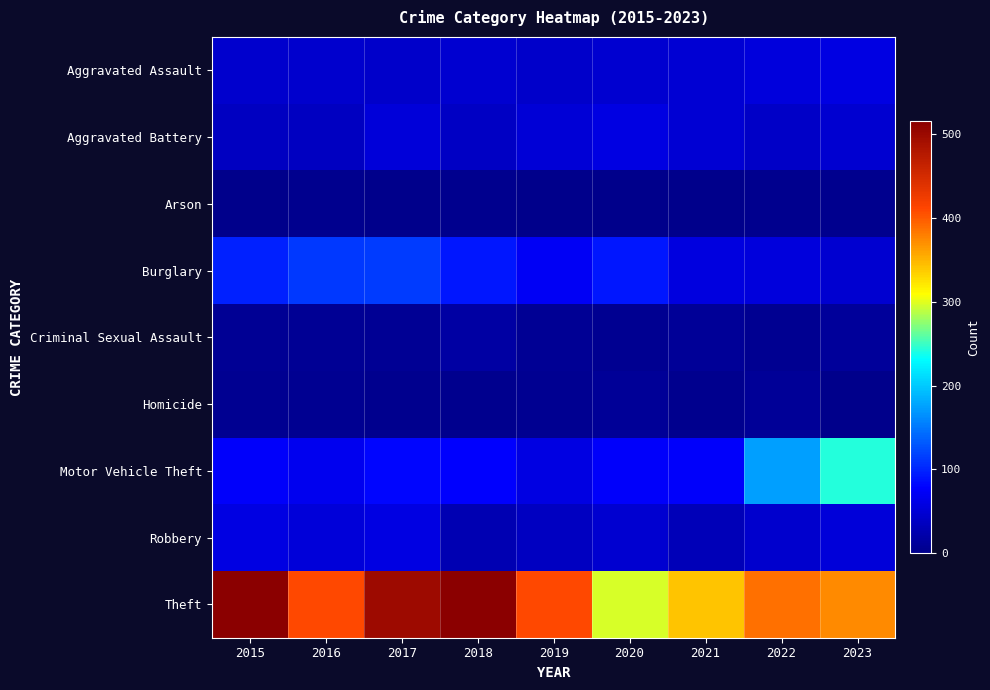

Rank the series at 2015 from lowest to highest value.

Arson, Homicide, Criminal Sexual Assault, Aggravated Battery, Aggravated Assault, Robbery, Motor Vehicle Theft, Burglary, Theft